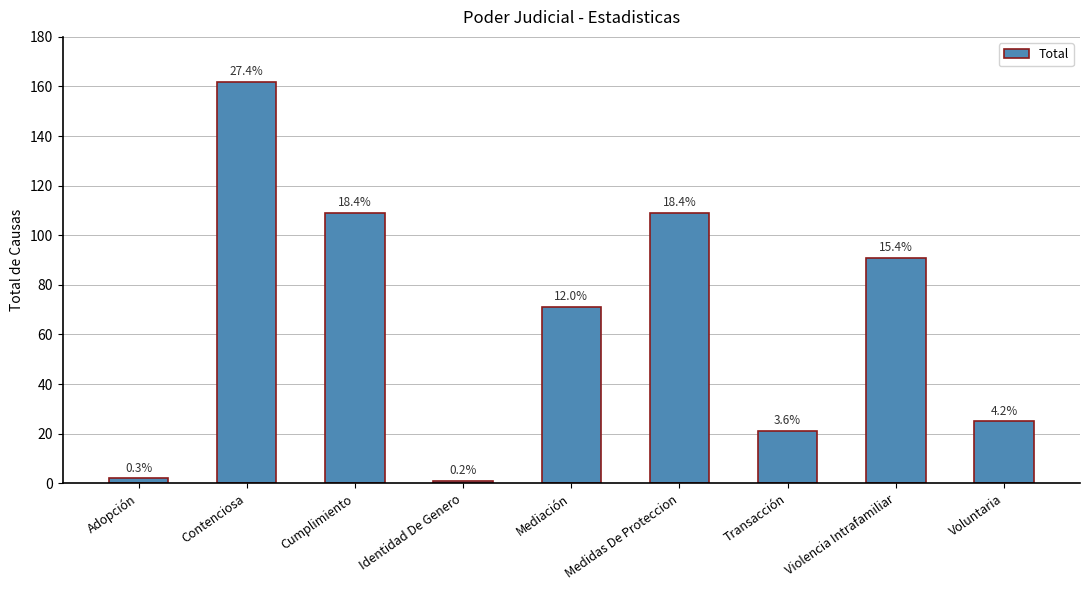

The chart shows a value of 98 at Contenciosa. True or false?

False